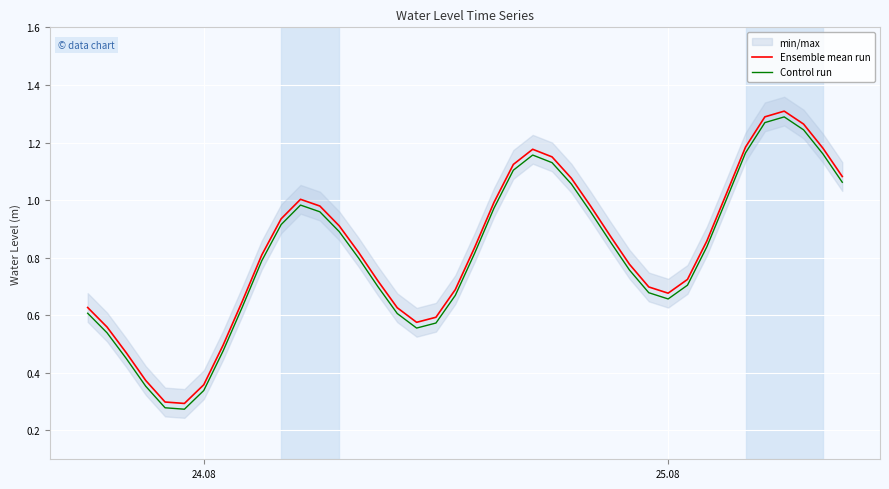

True or false: Ensemble mean run and Control run cross at least once.

False